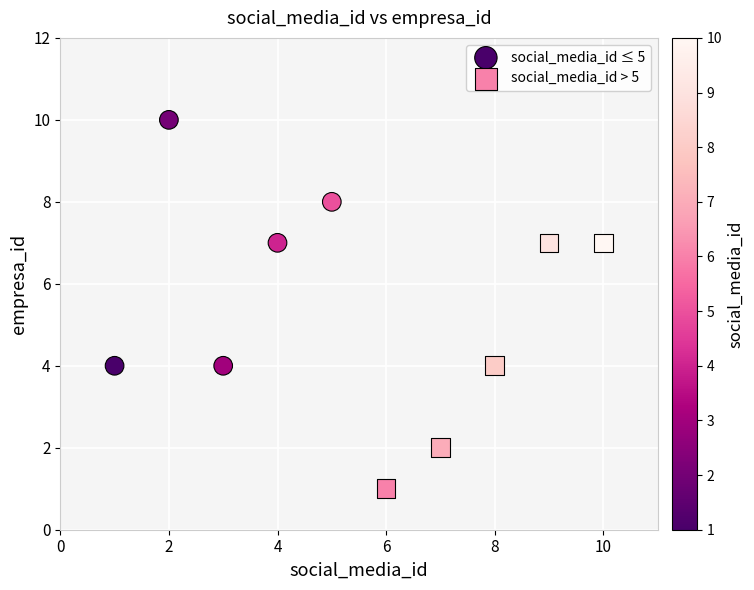

Which series reaches the minimum Y coordinate?

social_media_id > 5